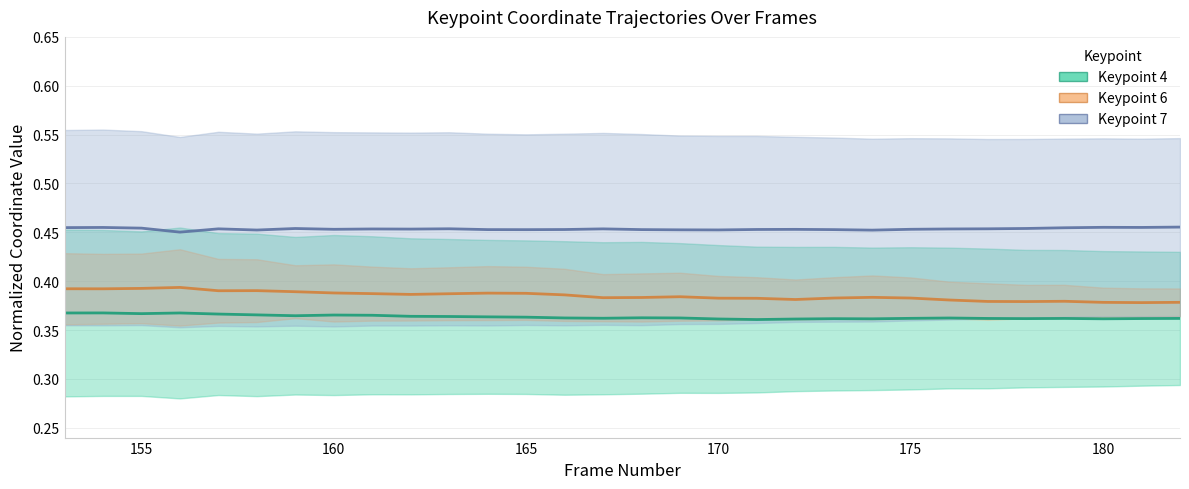

True or false: Keypoint 4 midpoint and Keypoint 7 midpoint cross at least once.

False